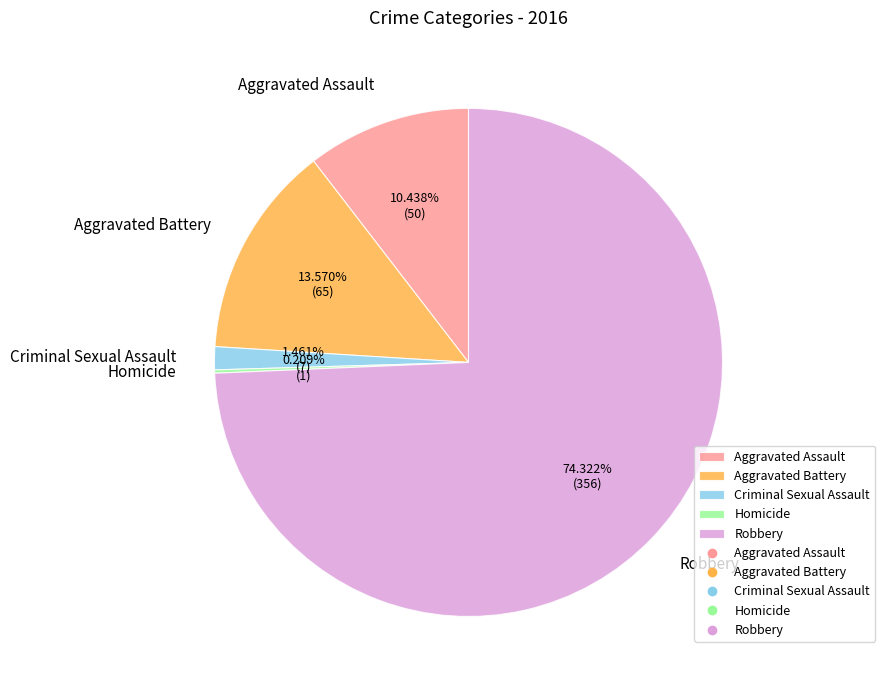

Between Aggravated Assault and Robbery, which is larger?

Robbery